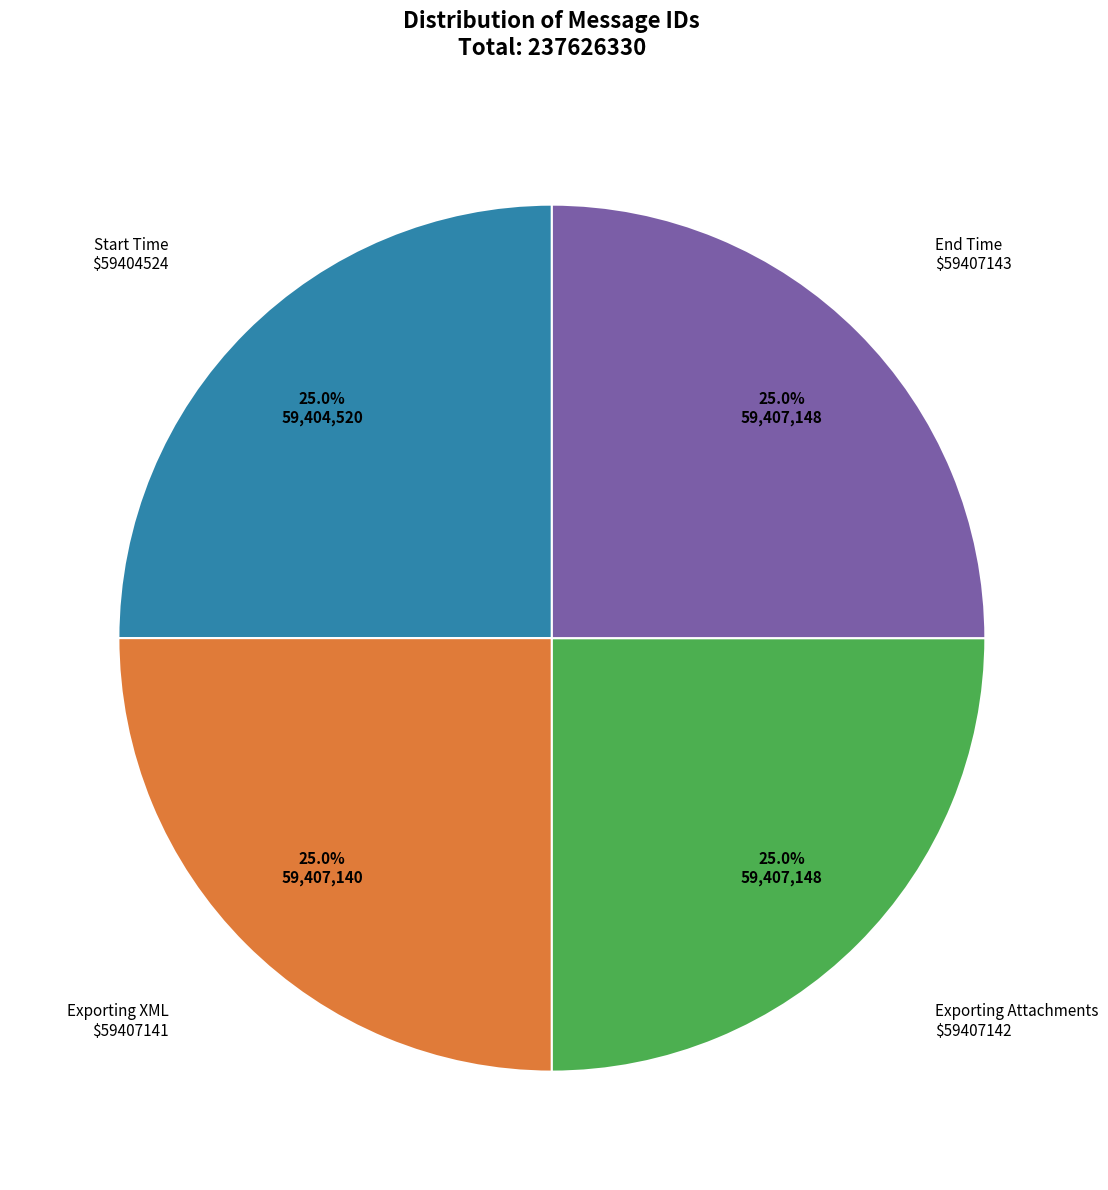

Is there any slice that represents more than half of the pie?

No